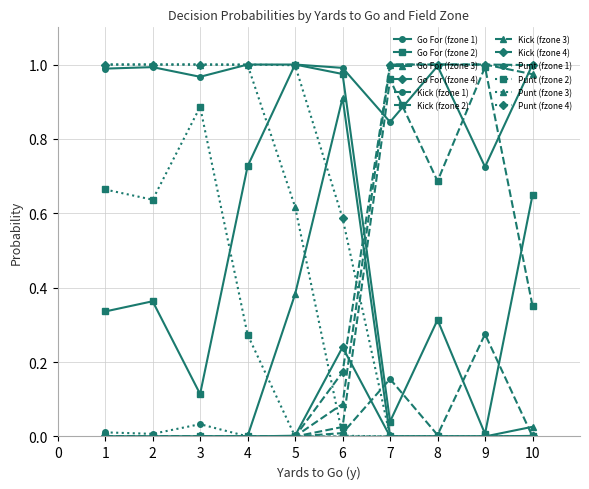

The Go For (fzone 2) series shows 0.0 at 3. True or false?

False